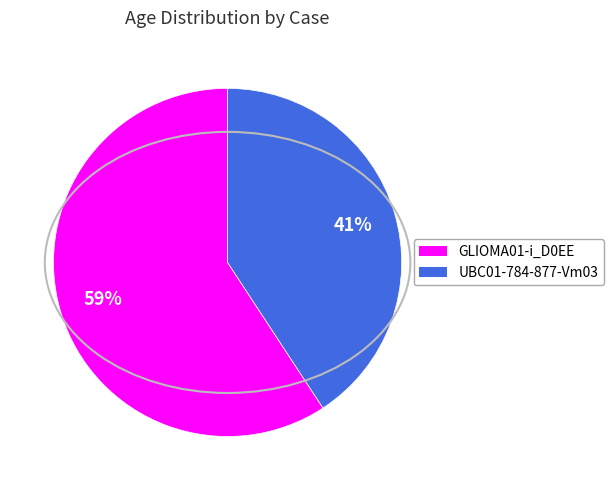

Is it true that UBC01-784-877-Vm03 is 29% of the pie?

False